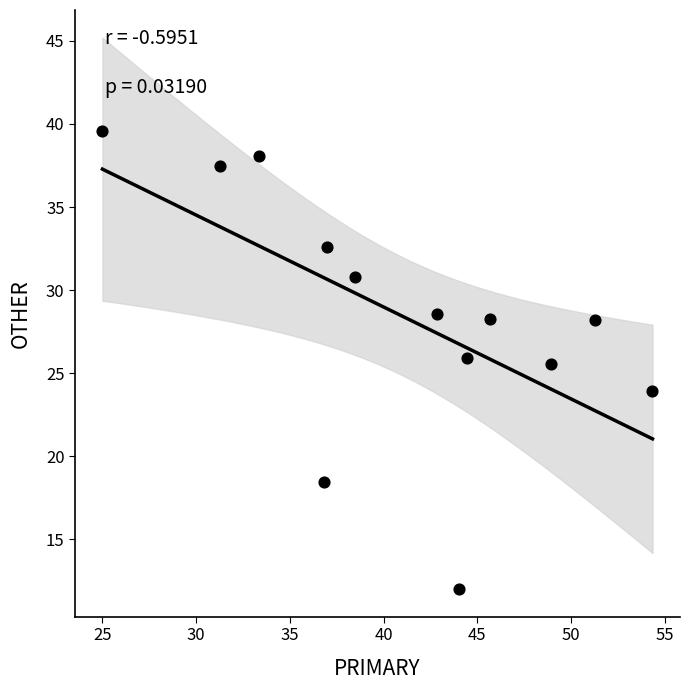

What is the range of X values (max minus min)?

29.3